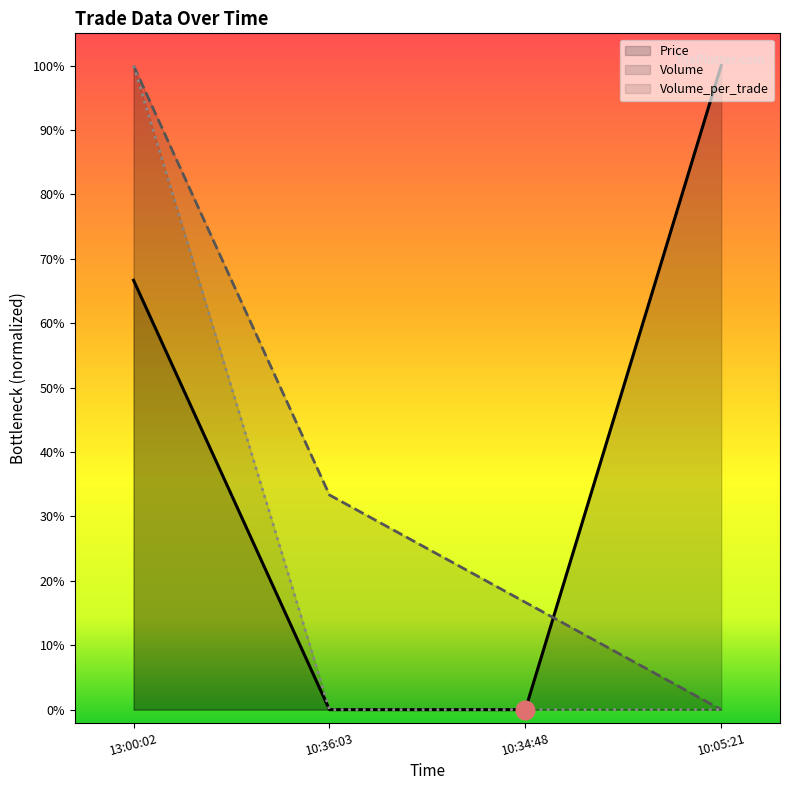

What is the total value across all series at 13:00:02?

2.7